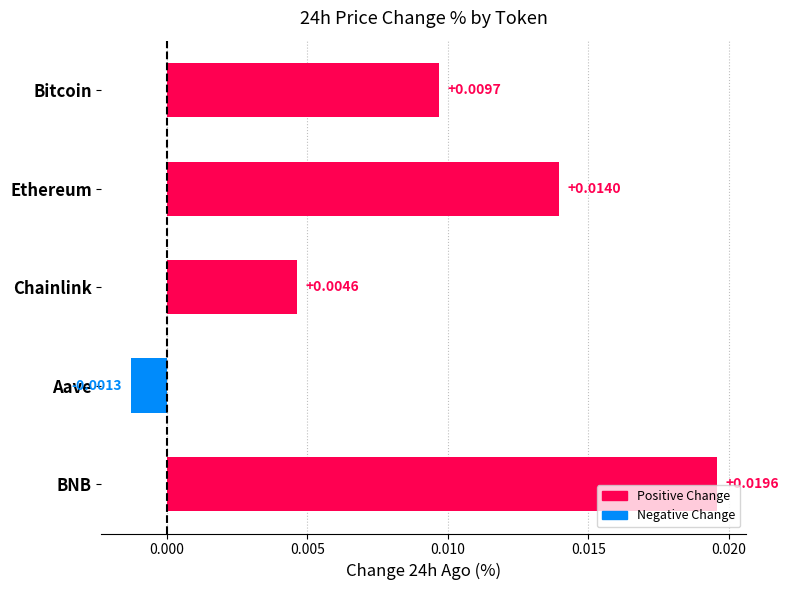

At which label is the value closest to 0?

Aave